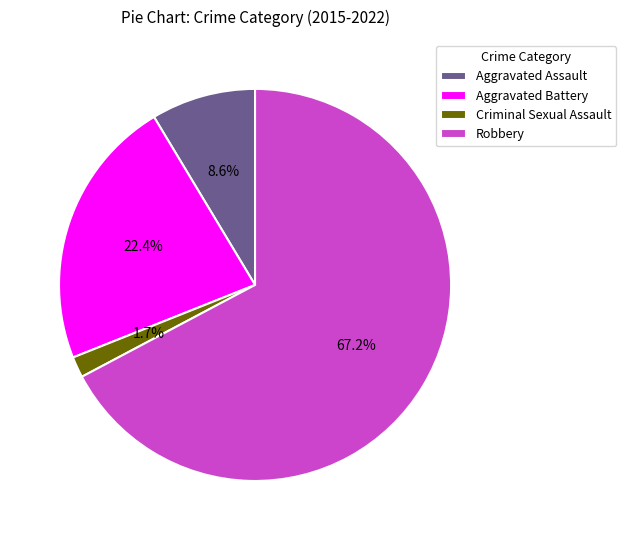

To the nearest percent, what is the average slice percentage?

25%